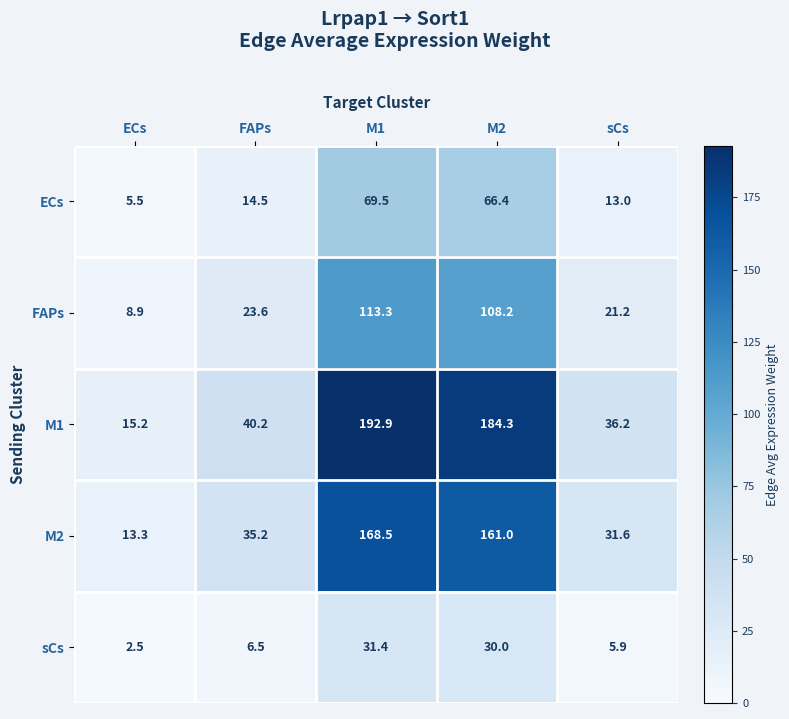

Reading left to right, transcribe all the data shown in this chart.

ECs: ECs=5.5	FAPs=14.5	M1=69.5	M2=66.4	sCs=13.0
FAPs: ECs=8.9	FAPs=23.6	M1=113.3	M2=108.2	sCs=21.2
M1: ECs=15.2	FAPs=40.2	M1=192.9	M2=184.3	sCs=36.2
M2: ECs=13.3	FAPs=35.2	M1=168.5	M2=161.0	sCs=31.6
sCs: ECs=2.5	FAPs=6.5	M1=31.4	M2=30.0	sCs=5.9